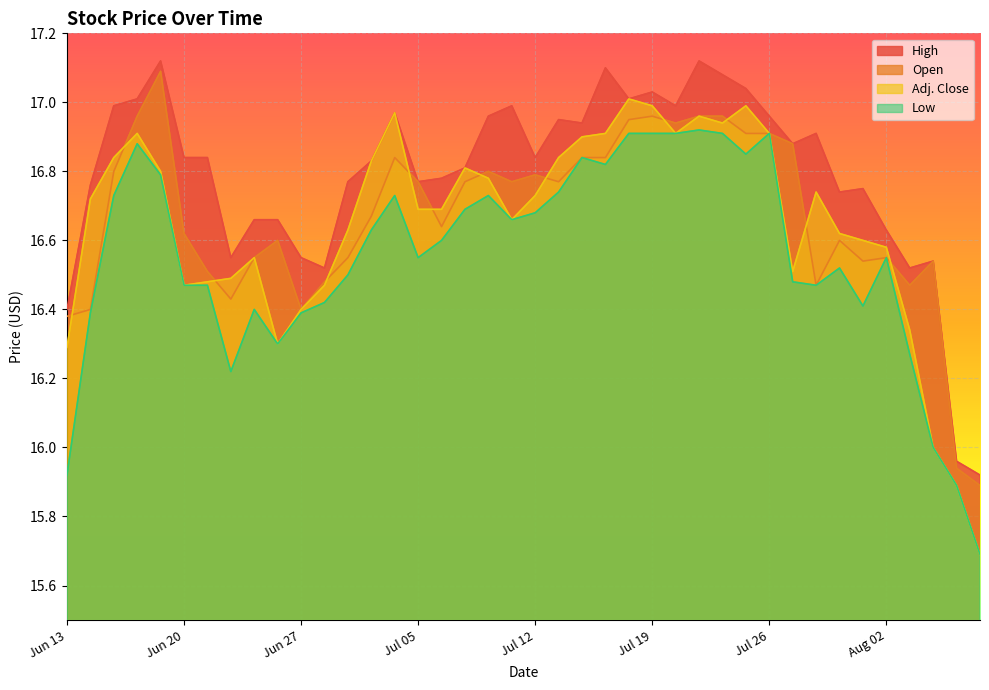

What is the value of the High point at the 3rd from the left?

17.0